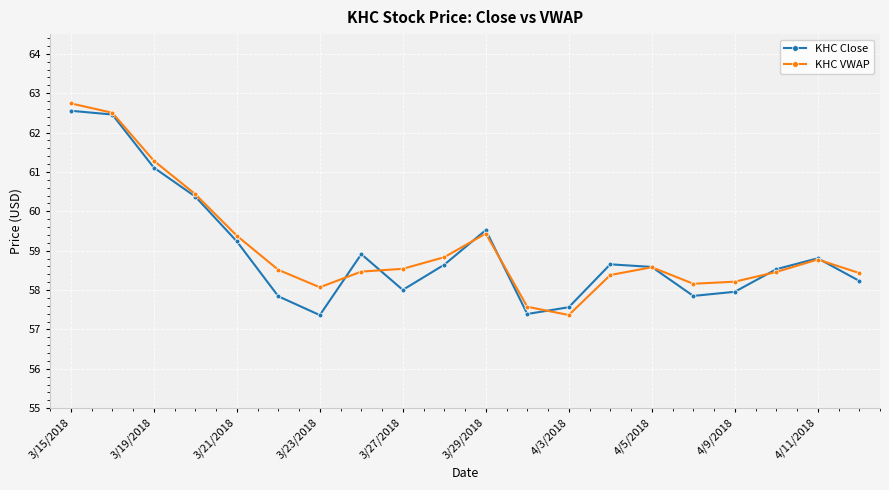

How many data points in KHC VWAP are less than 58?

2